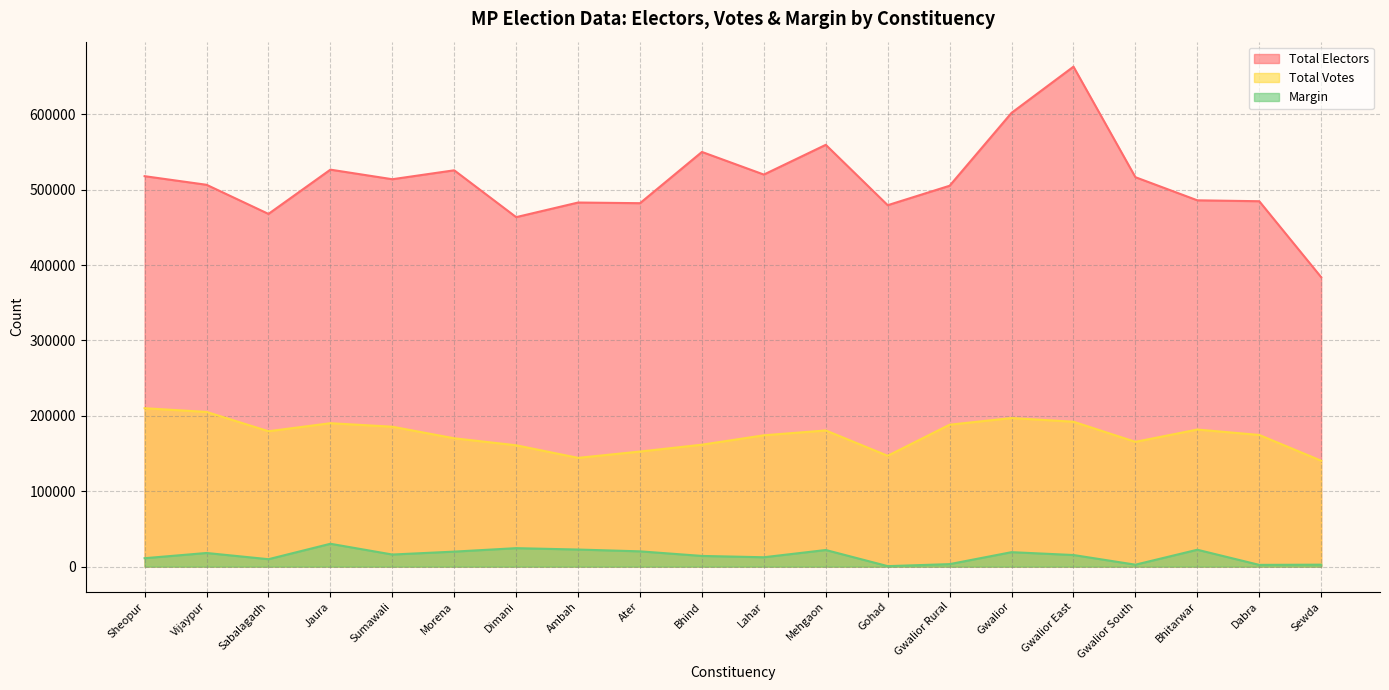

At which label does Margin reach its peak?

Jaura